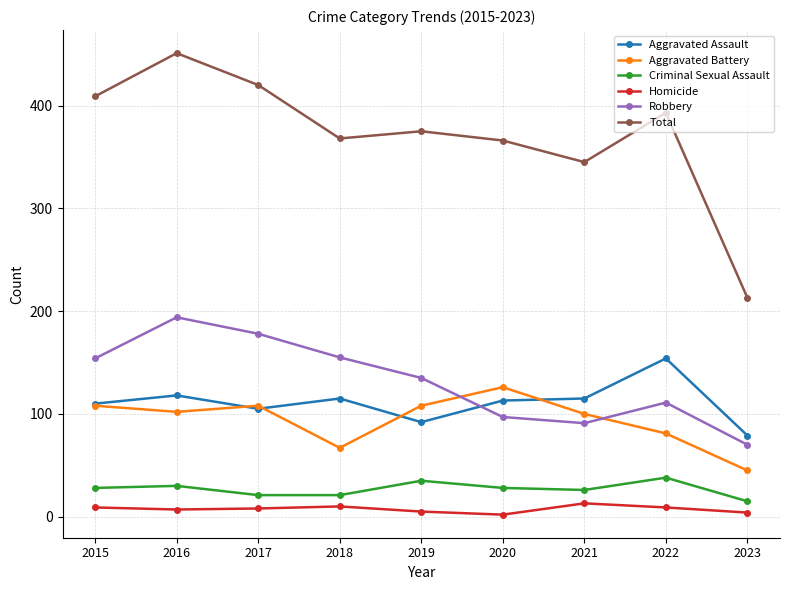

What is the value of the Homicide point at the 2nd from the left?

7